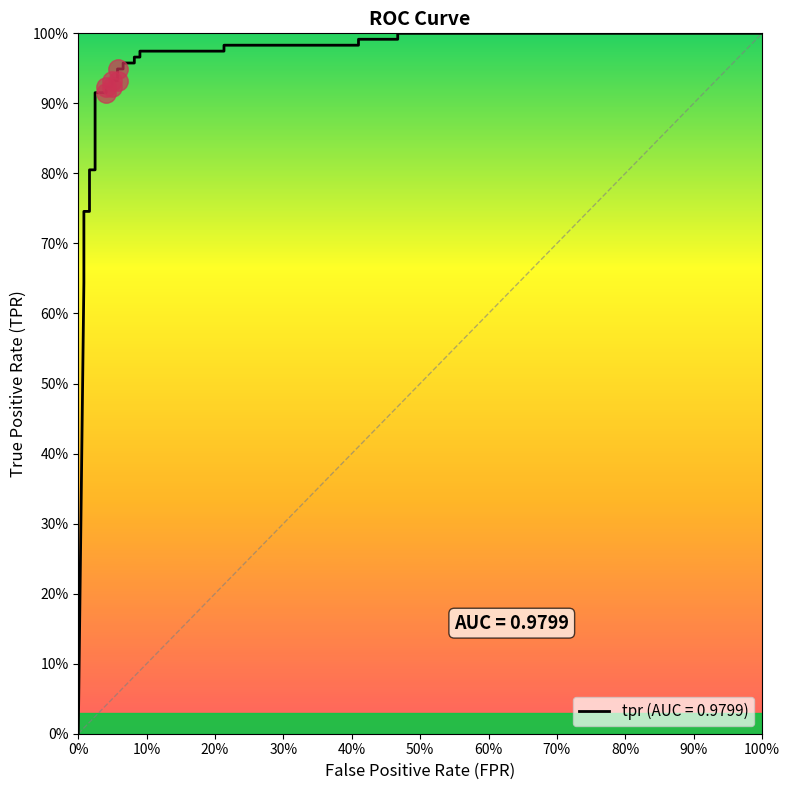

What is the approximate value at 50%?

0.7